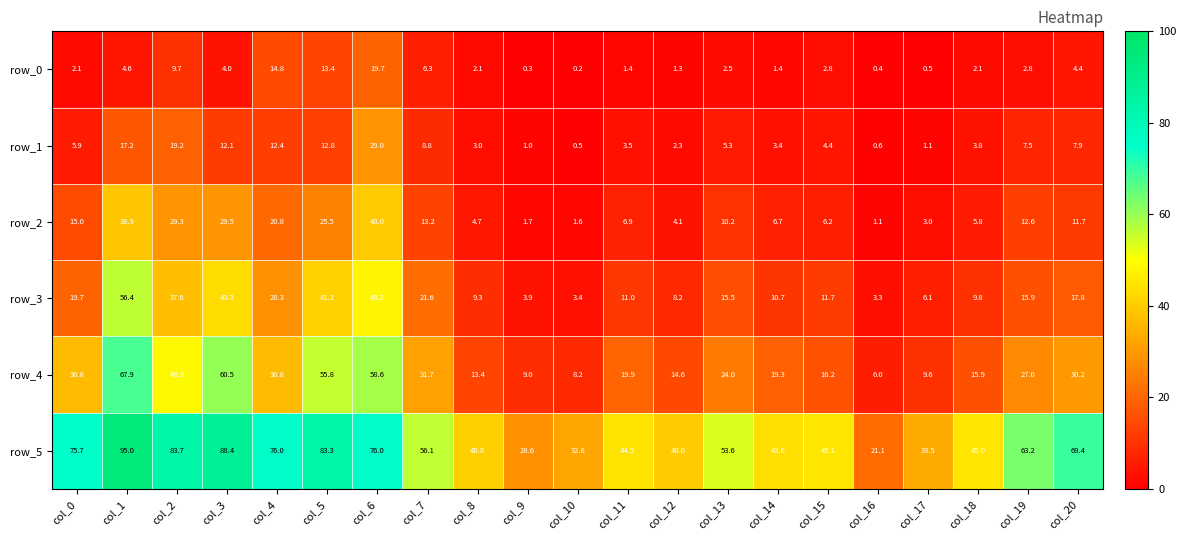

Read the row_3 value at col_6.

48.2